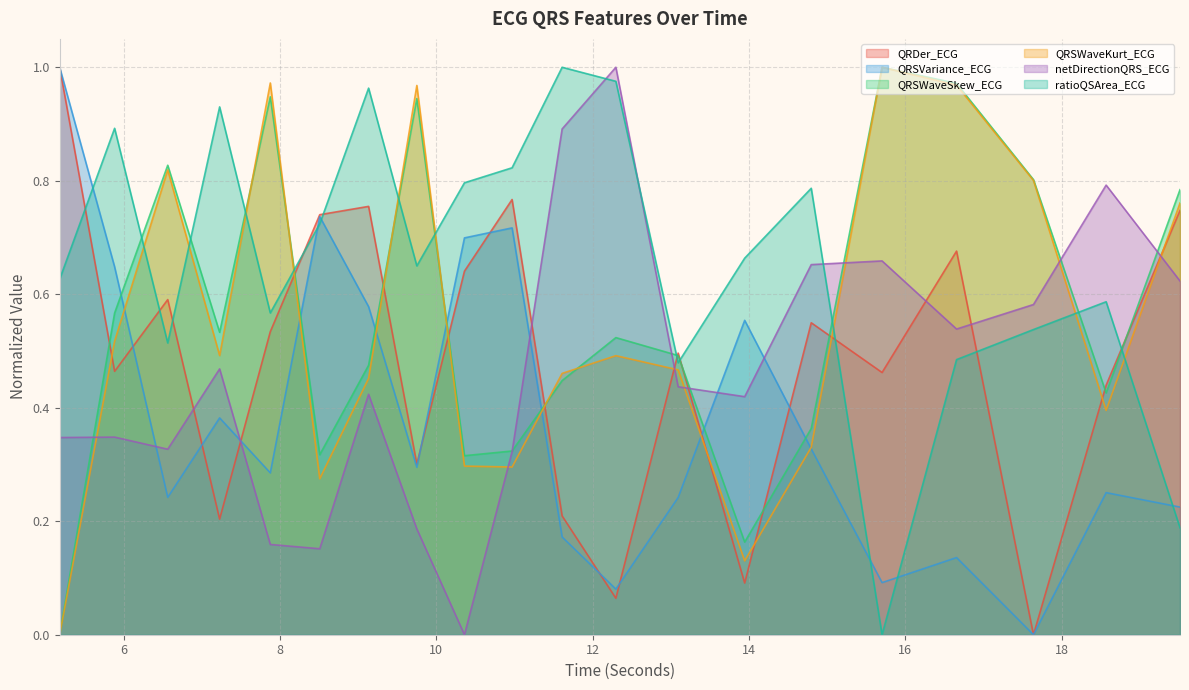

Which series ends up on top after the final intersection of QRDer_ECG and netDirectionQRS_ECG?

QRDer_ECG